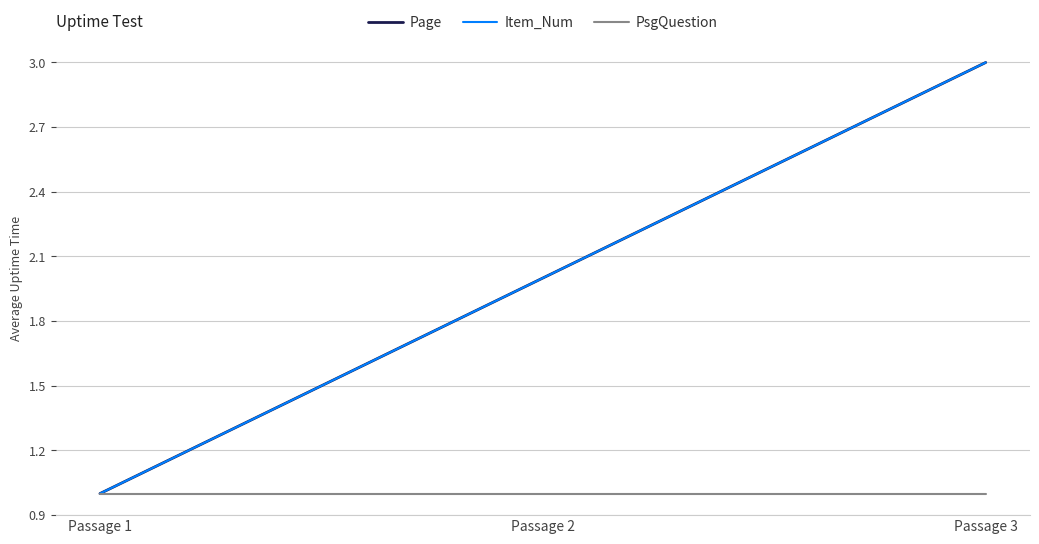

Is the value of PsgQuestion at Passage 1 greater than the value of Item_Num at Passage 2?

No